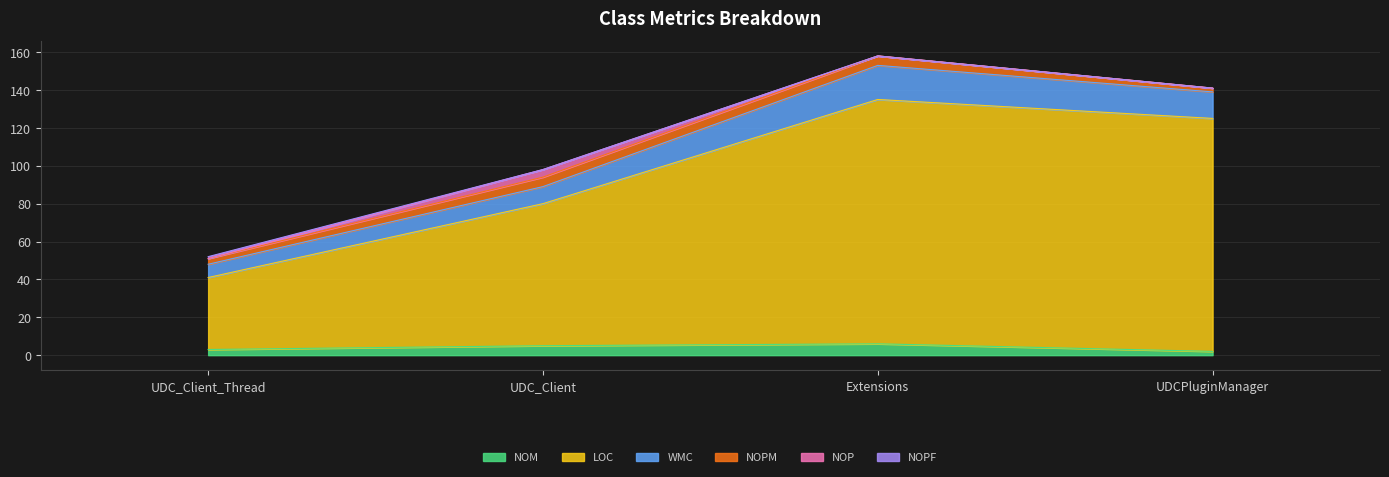

What is the difference between the second highest and minimum values in the WMC series?

7